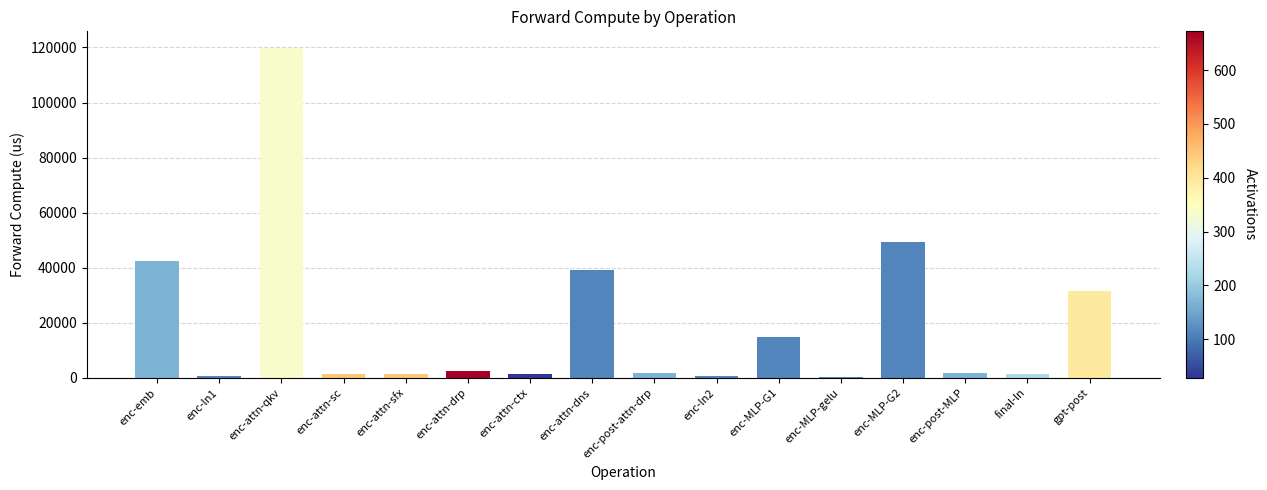

Which category has the highest value across all series?

enc-attn-qkv